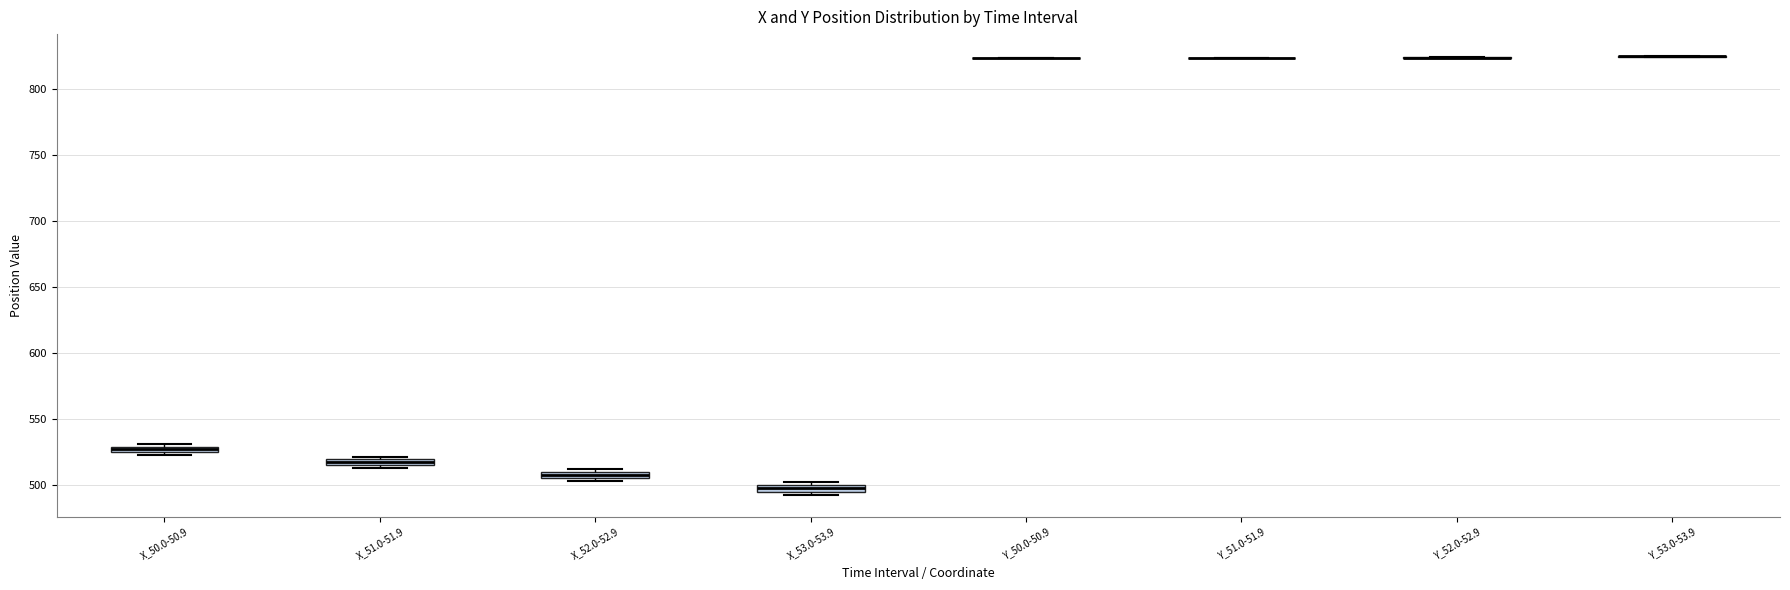

Where is the upper edge of the box for X_53.0-53.9 on the y-axis? The values are not printed on the chart, so give them approximately, as read against the axis.

500